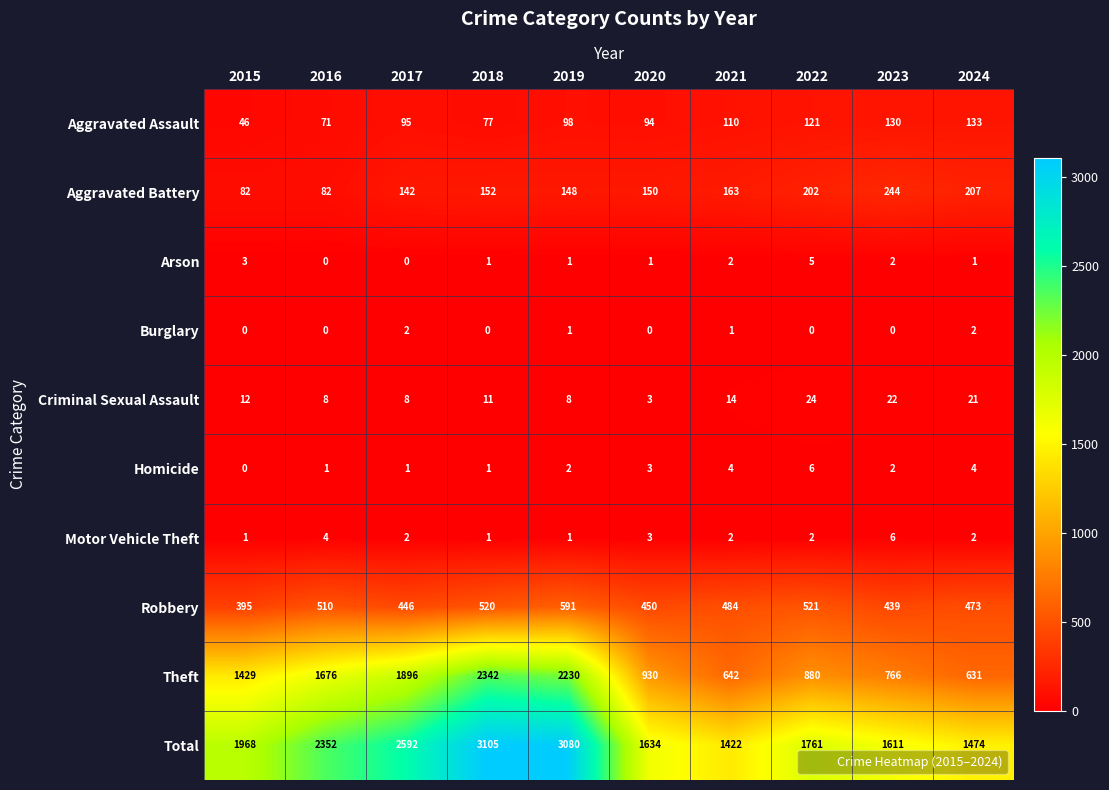

What is the sum of all Motor Vehicle Theft values?

24